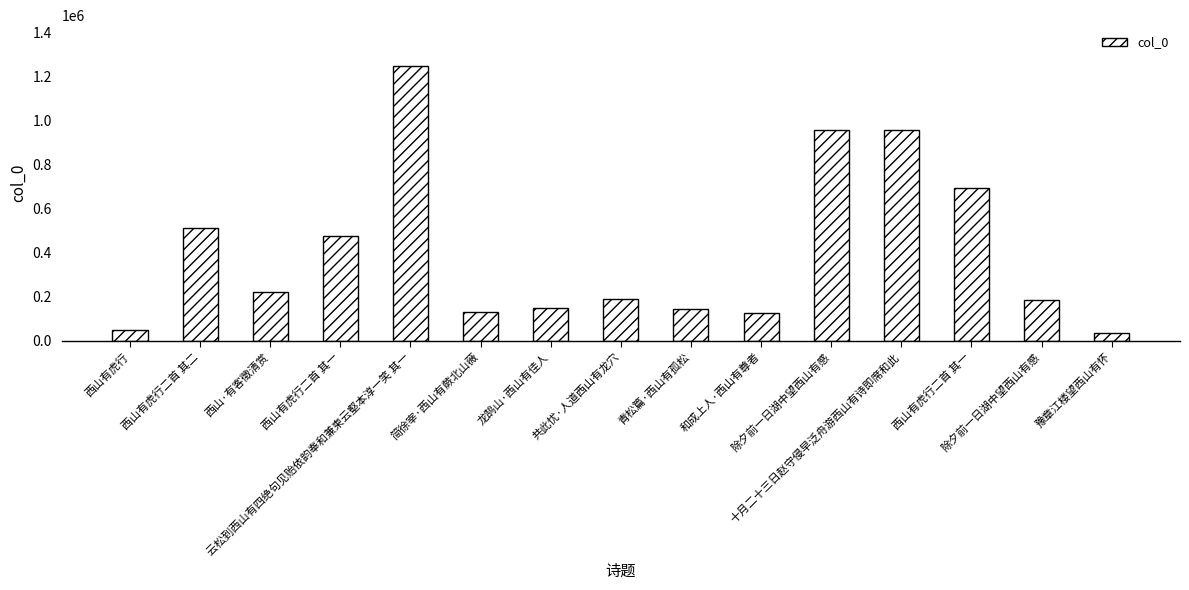

Count the number of data series in this chart.

1